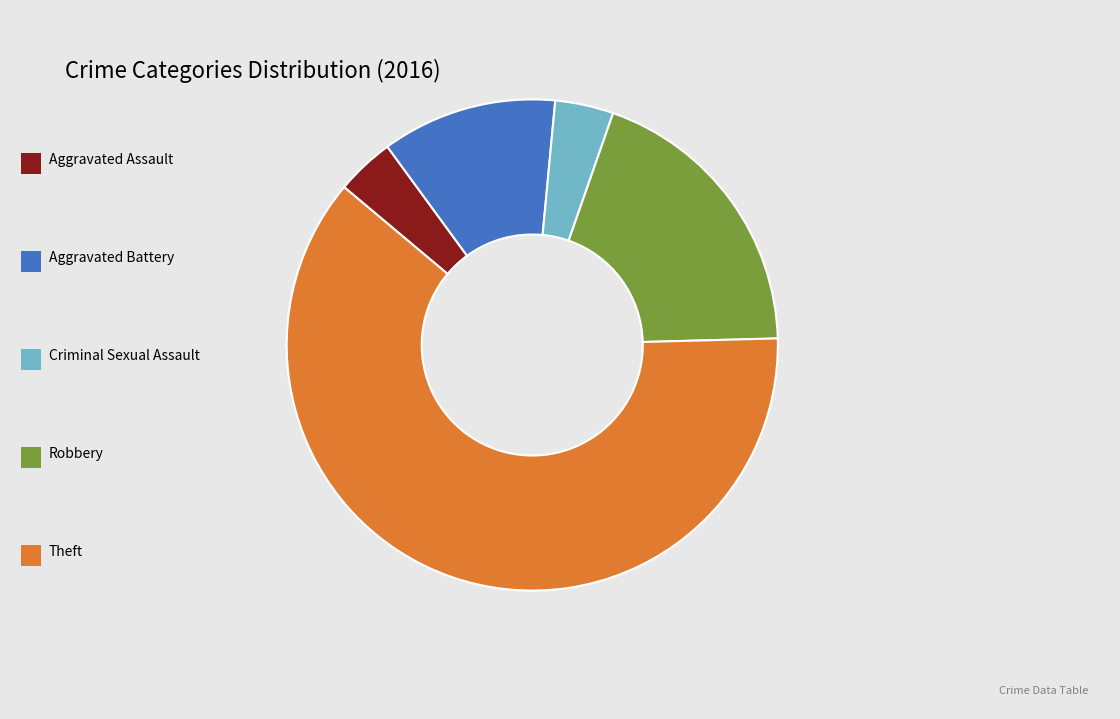

Is there any slice that represents more than half of the pie?

Yes